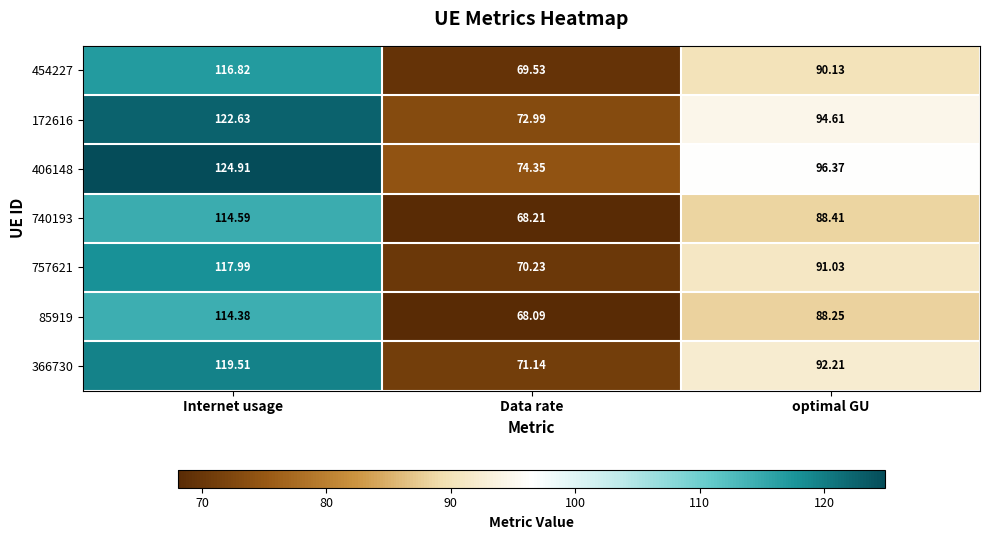

Which series has the largest total across all categories?

406148